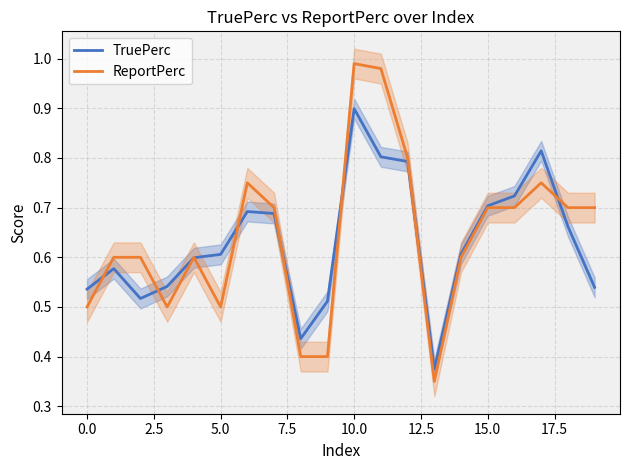

Which series has the widest spread of values?

ReportPerc